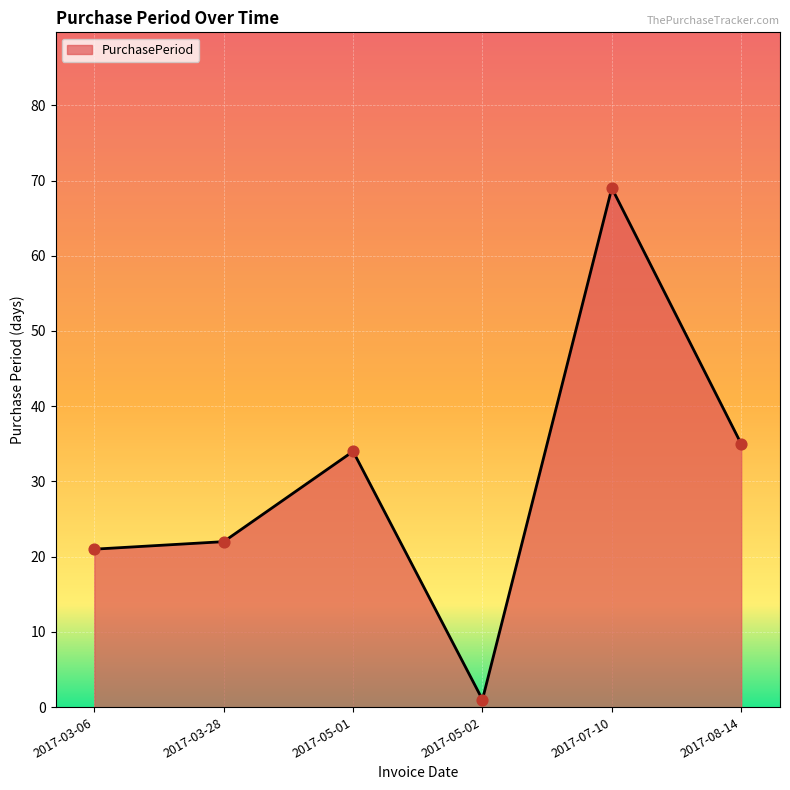

Between 2017-05-02 and 2017-03-06, which is larger?

2017-03-06